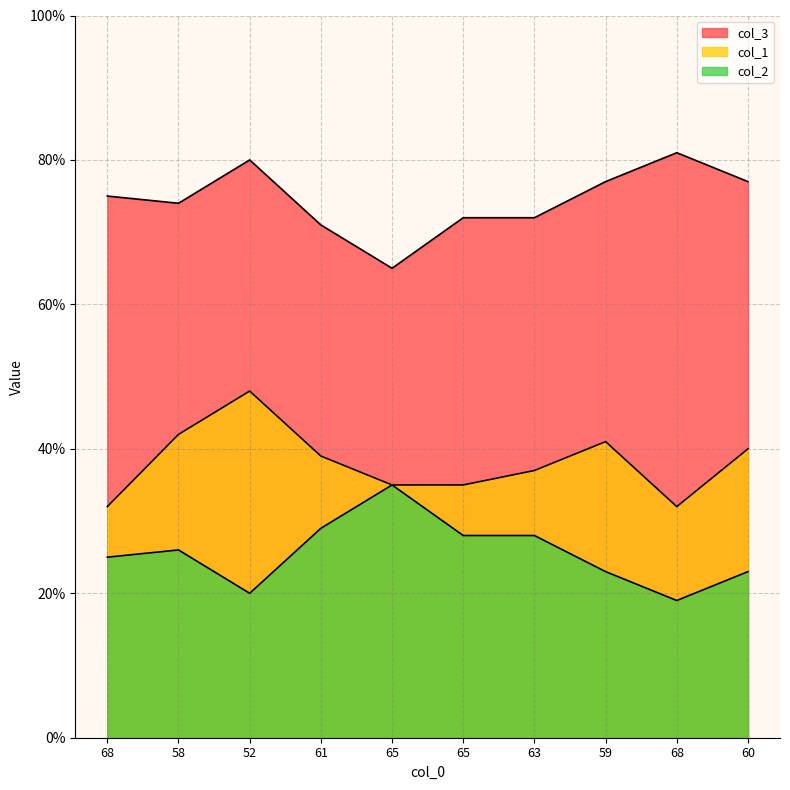

How many interior local peaks does the col_2 series have?

2